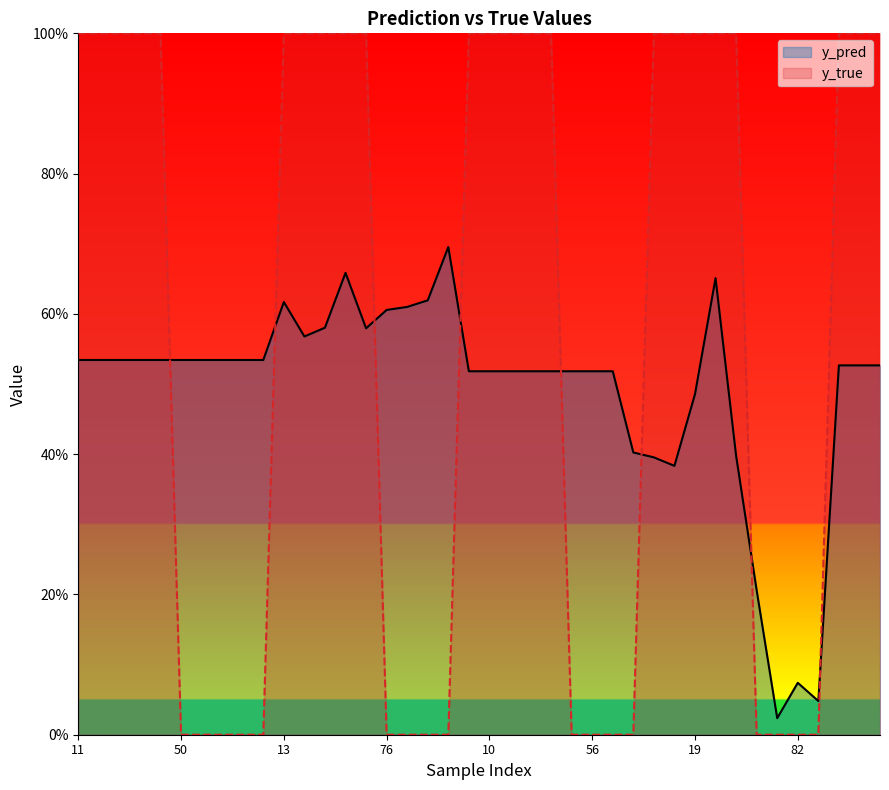

Is the value of y_true at 51 greater than the value of y_pred at 90?

No